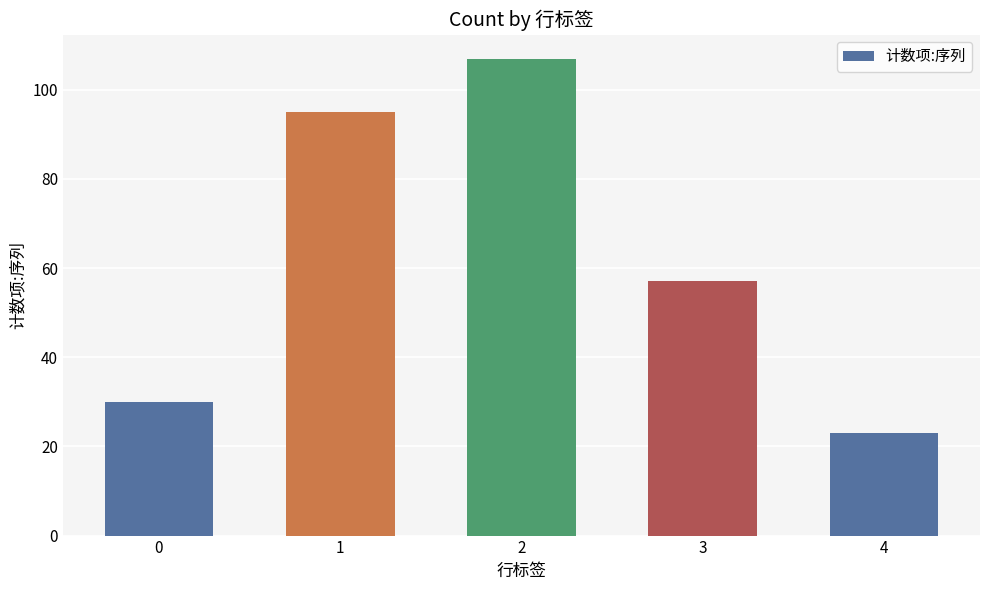

Are the bars horizontal?

No